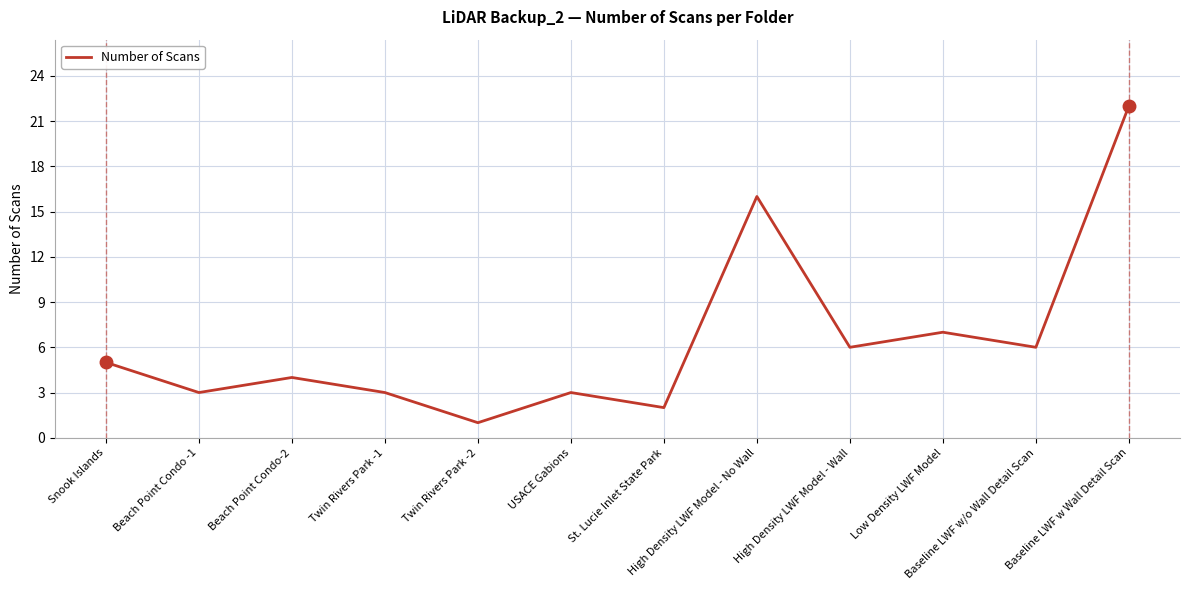

What is the difference between the maximum and minimum values?

21